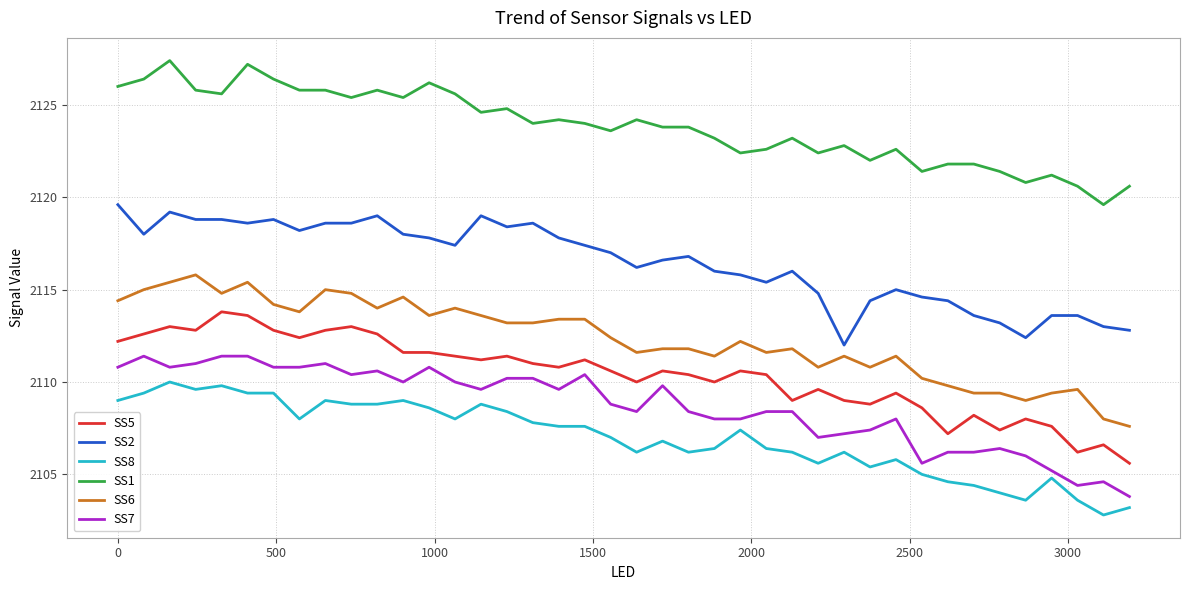

True or false: SS1 and SS6 intersect in this chart.

False